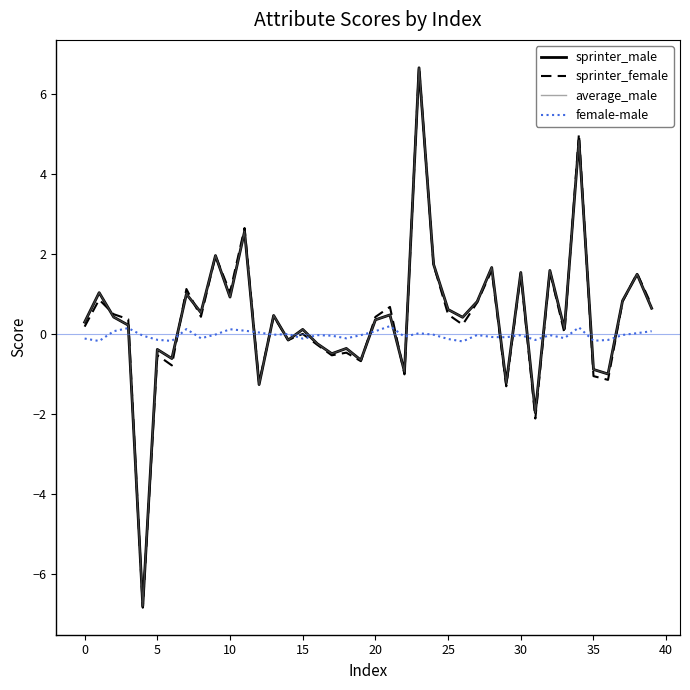

What are all the series names shown in the legend?

sprinter_male, sprinter_female, average_male, female-male